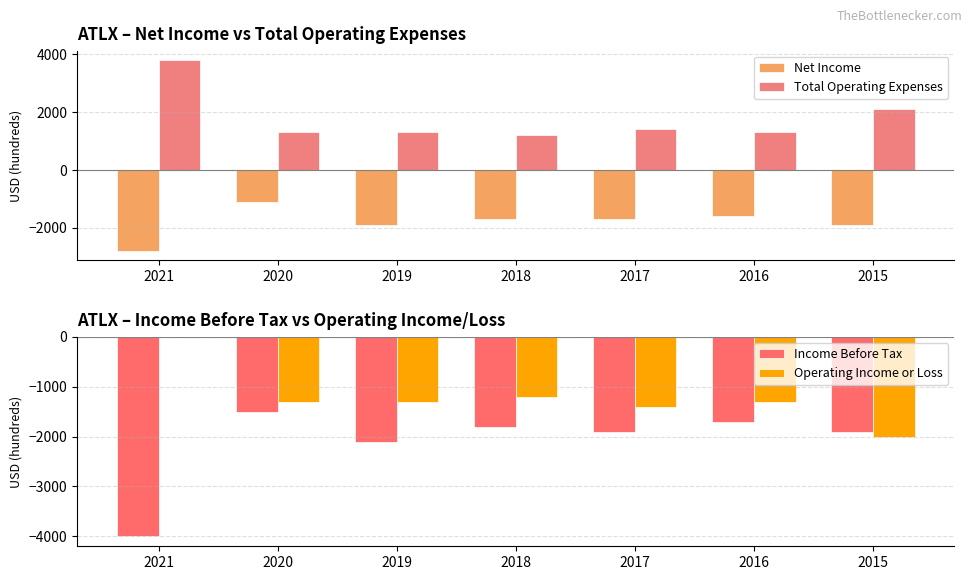

Is the value of Operating Income or Loss at 2021 greater than the value of Income Before Tax at 2020?

Yes